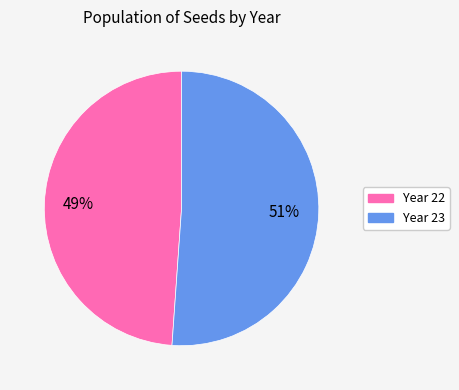

Which has a higher value, Year 23 or Year 22?

Year 23